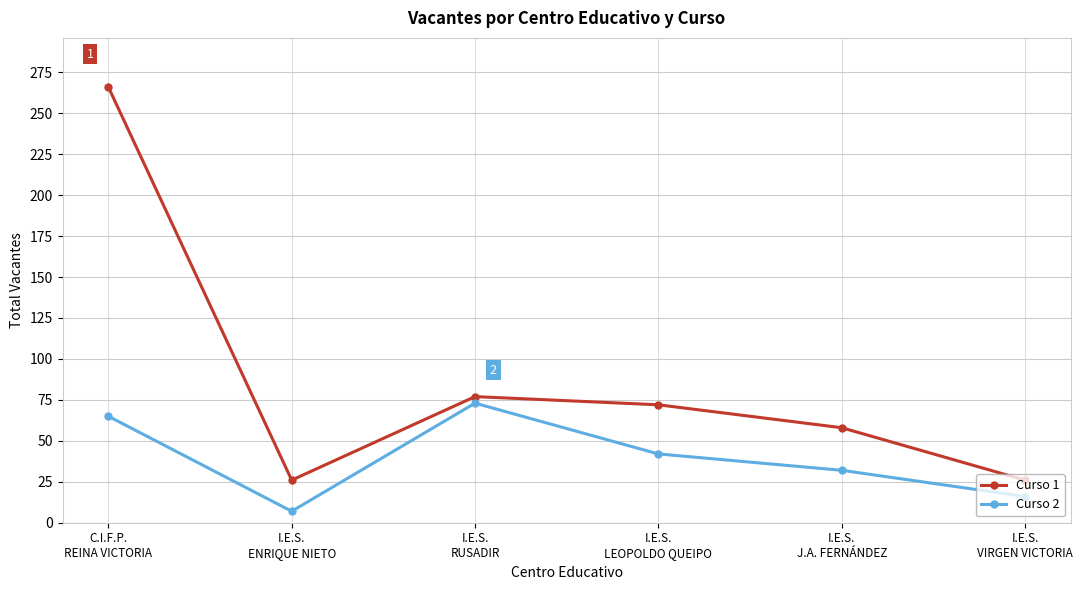

How many lines are shown in the chart?

2